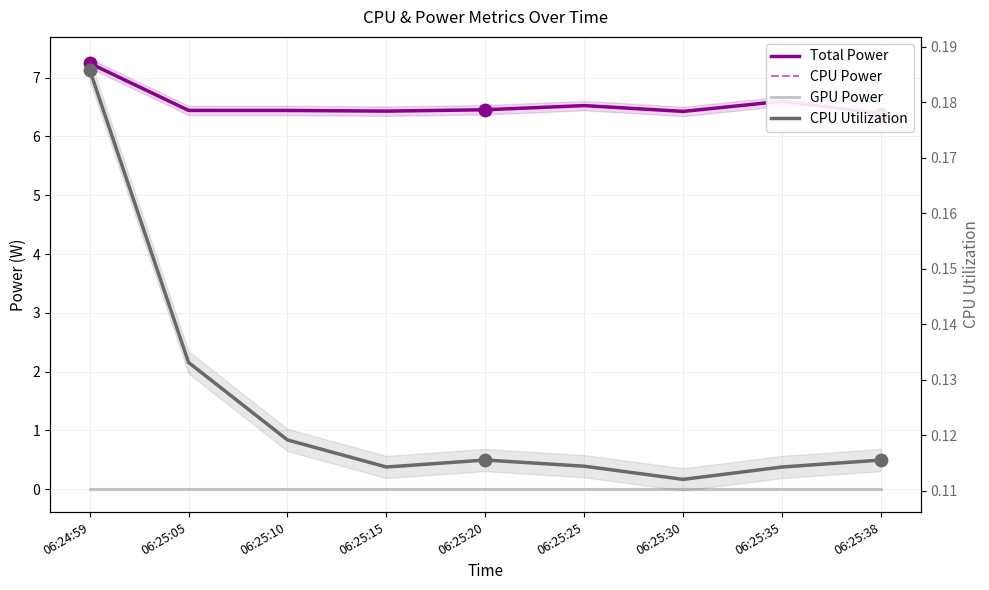

Which series has the widest spread of Y values?

Total Power